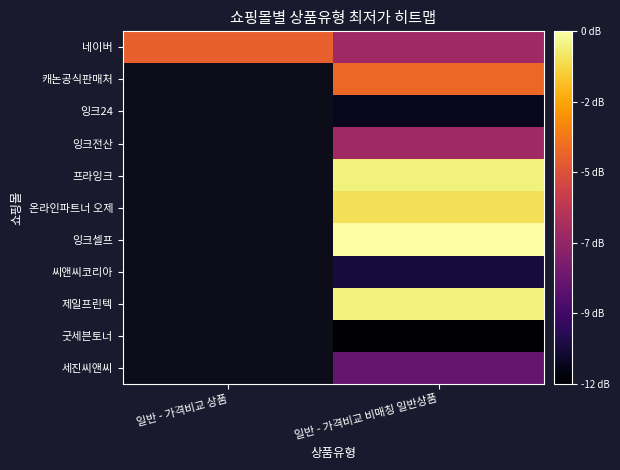

Which series has the largest total across all categories?

네이버